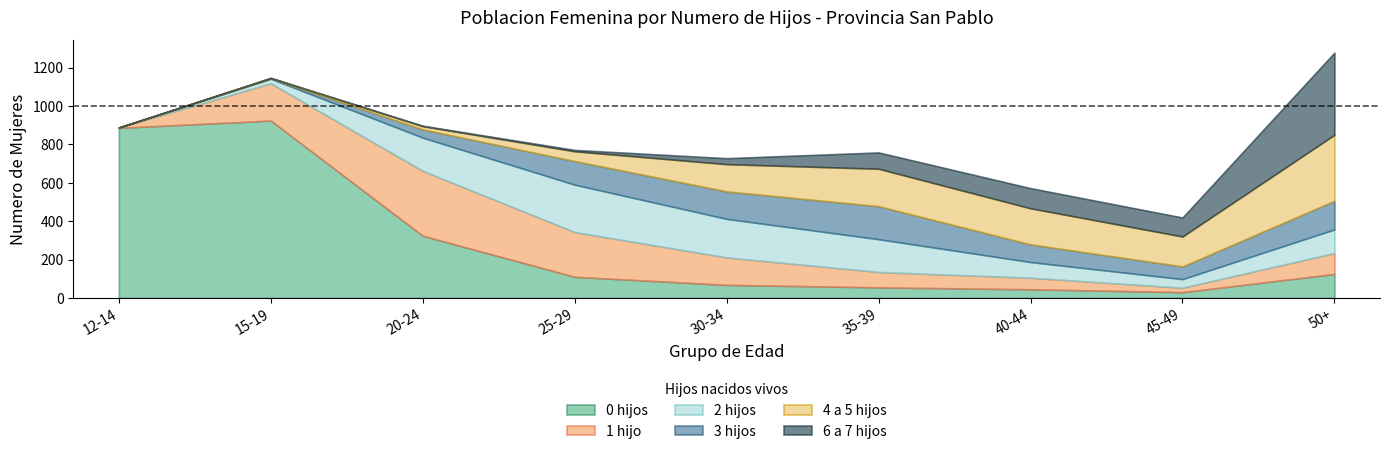

Is the value of 6_a_7_hijos at 50+ greater than the value of 3_hijos at 45-49?

Yes